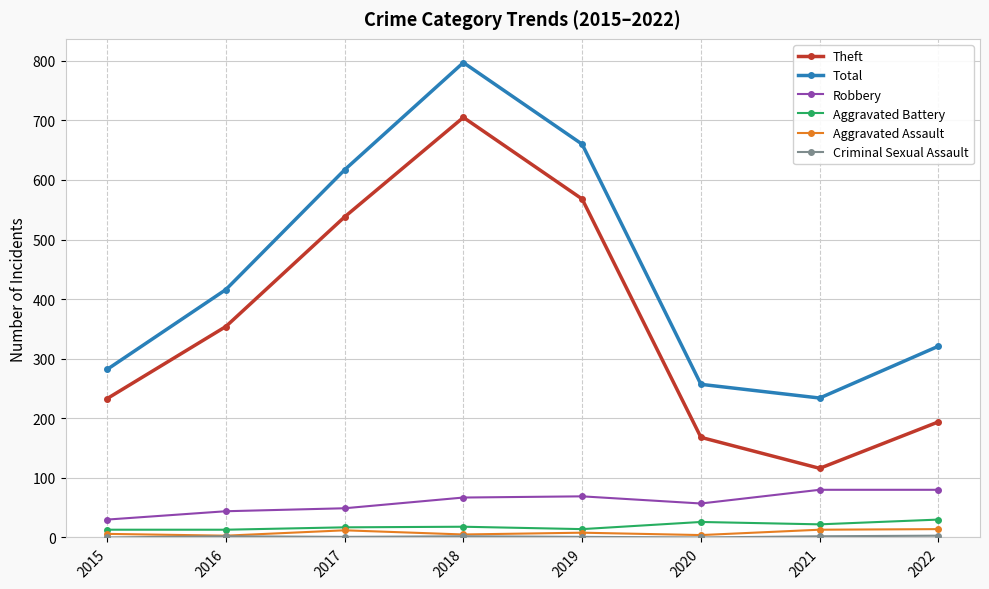

Which series changed the most between 2019 and 2021?

Theft